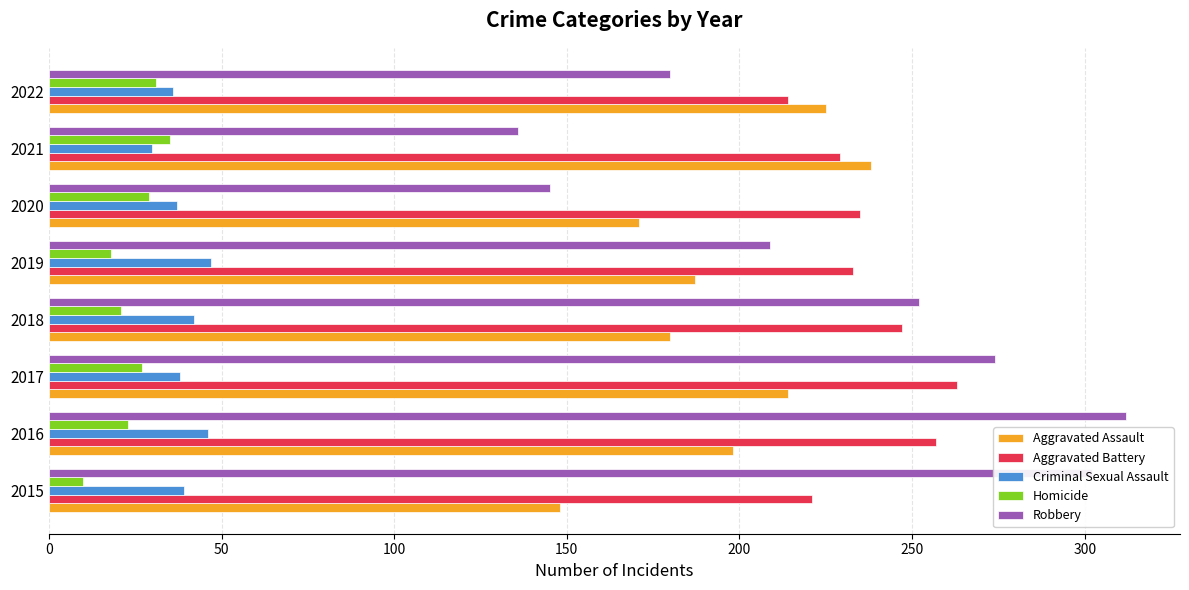

Read the Robbery value at 2016.

312